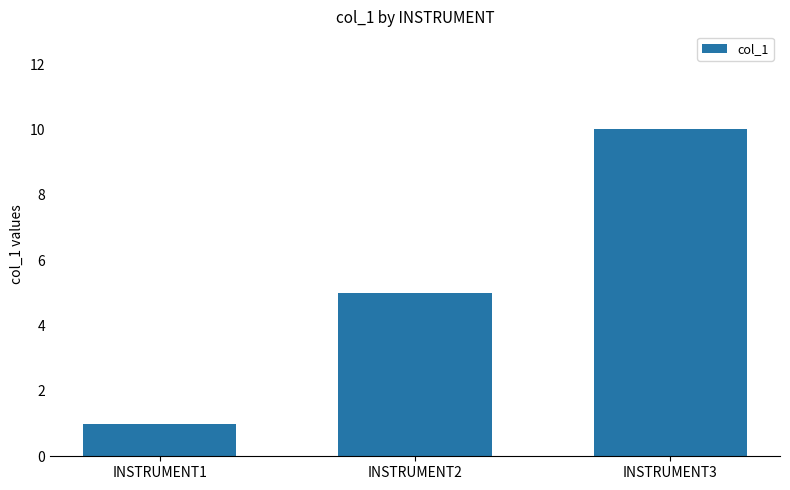

What is the value of the 3rd bar from the left?

10